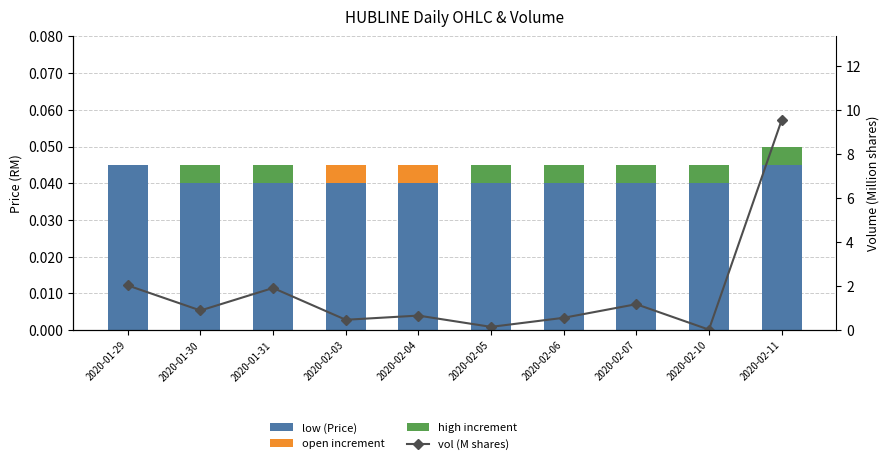

Count the number of data series in this chart.

4